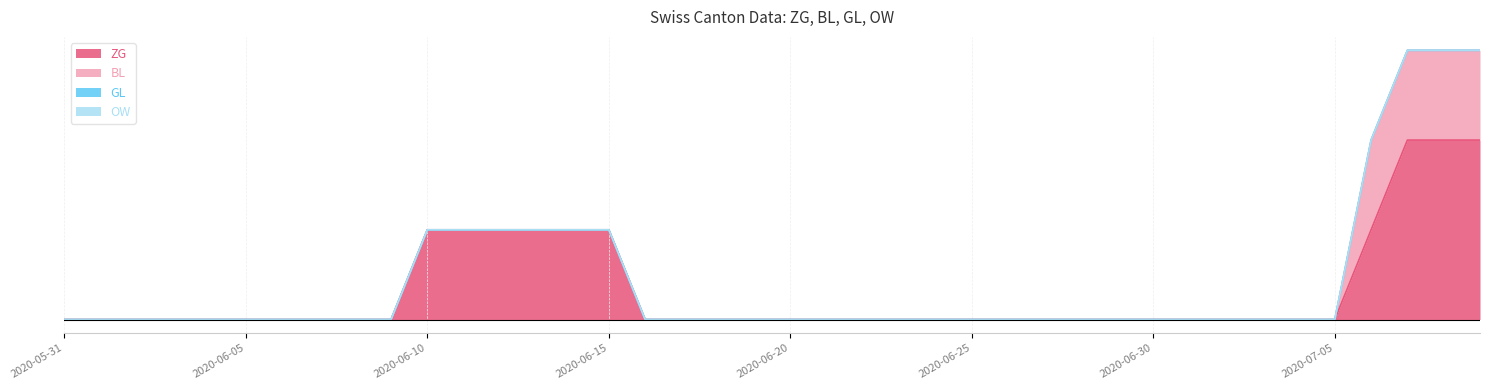

Which category has the highest value in the ZG series?

2020-07-07